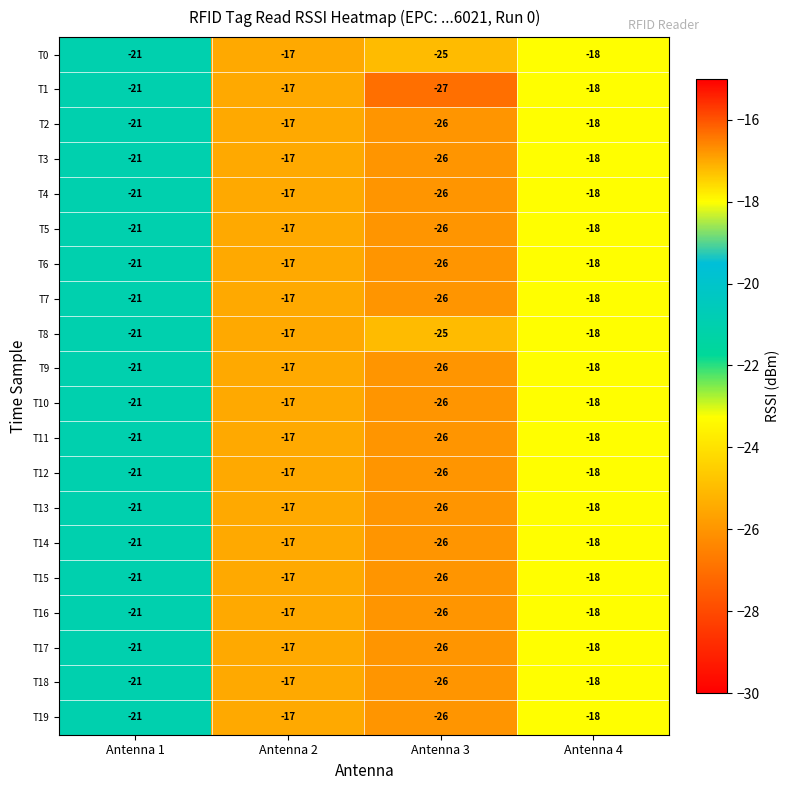

Between Antenna 3 and Antenna 4, which series saw the biggest shift?

T1